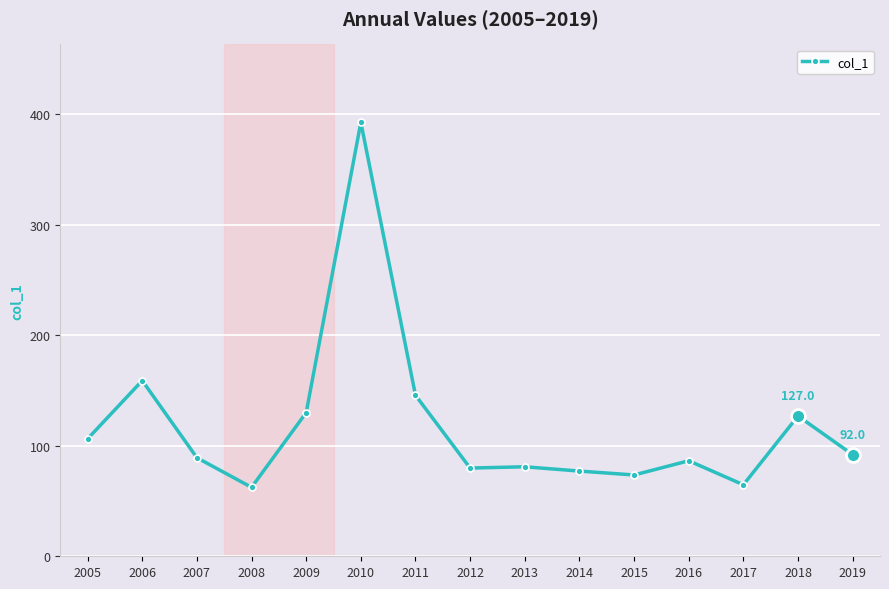

What is the minimum value shown in the chart?

62.4